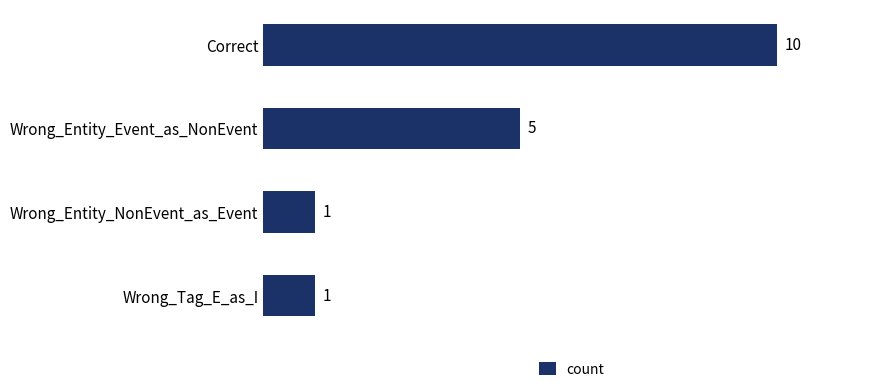

Count the values in the range 1 to 10.

4